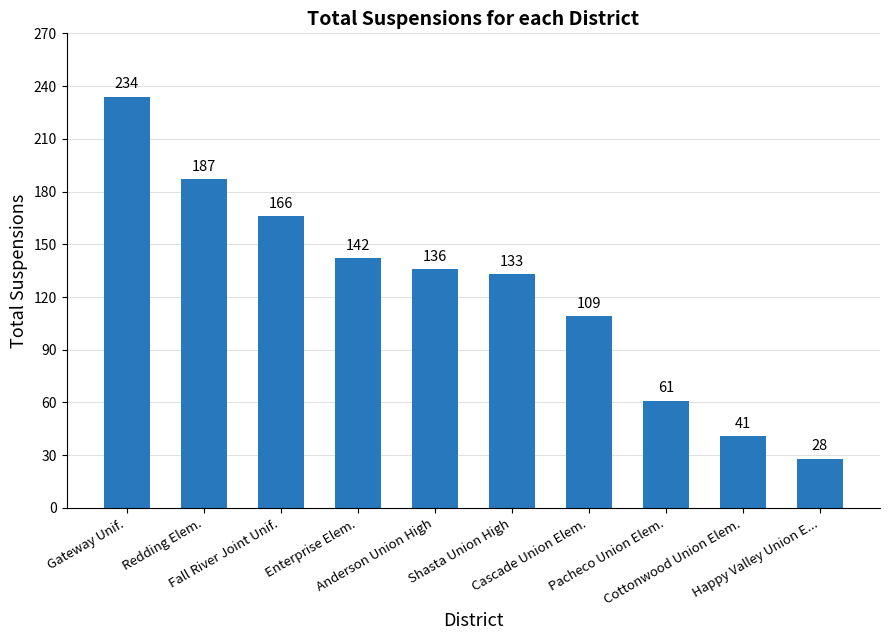

What position from the right is Happy Valley Union E...?

1